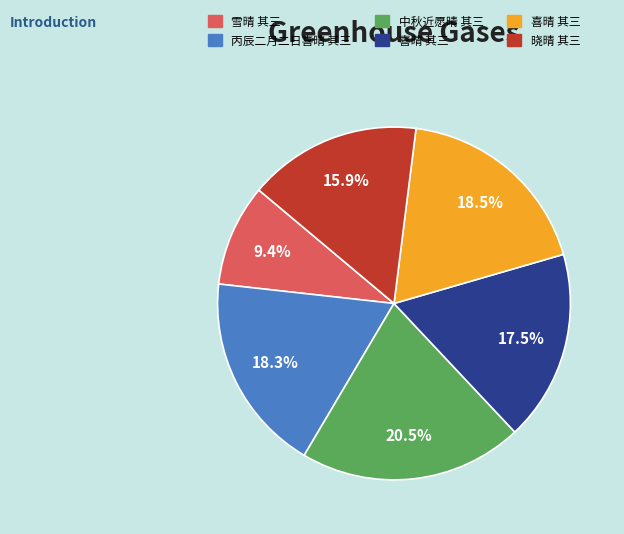

Is there a majority slice in this chart?

No